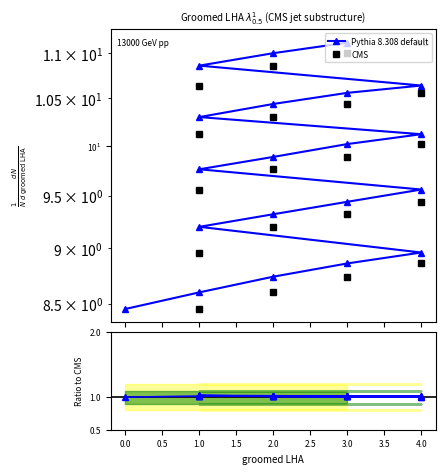

True or false: Ratio to CMS and Pythia 8.308 default cross at least once.

False